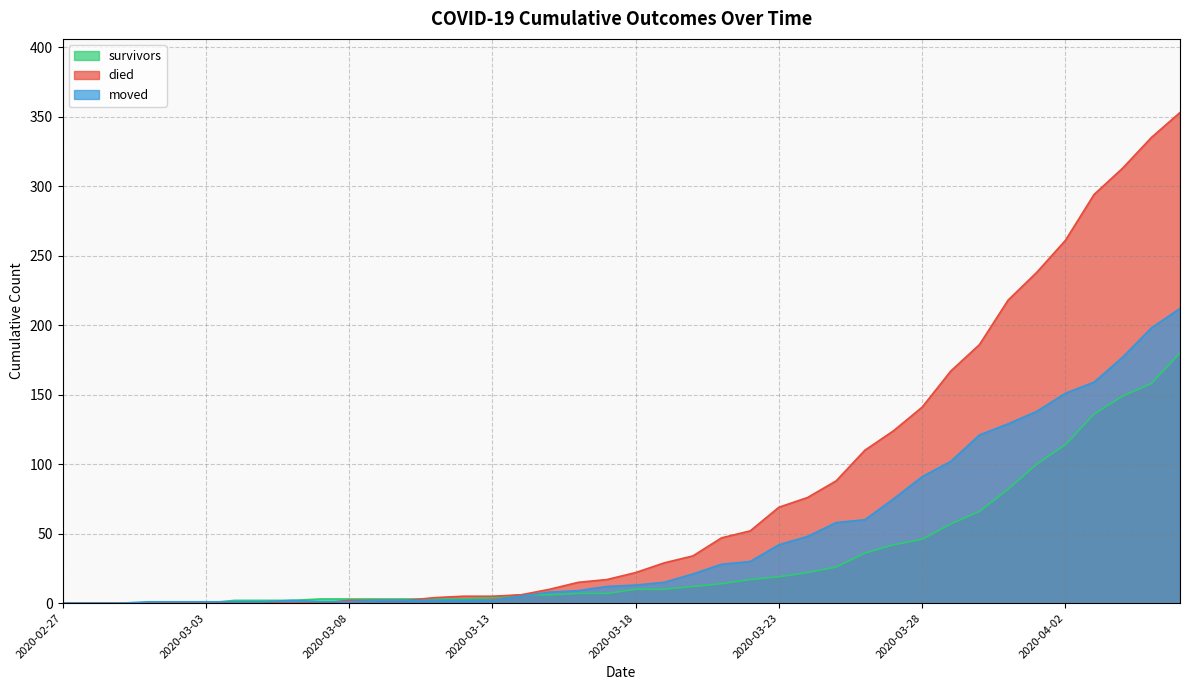

What is the label of the 24th point from the right?

2020-03-14